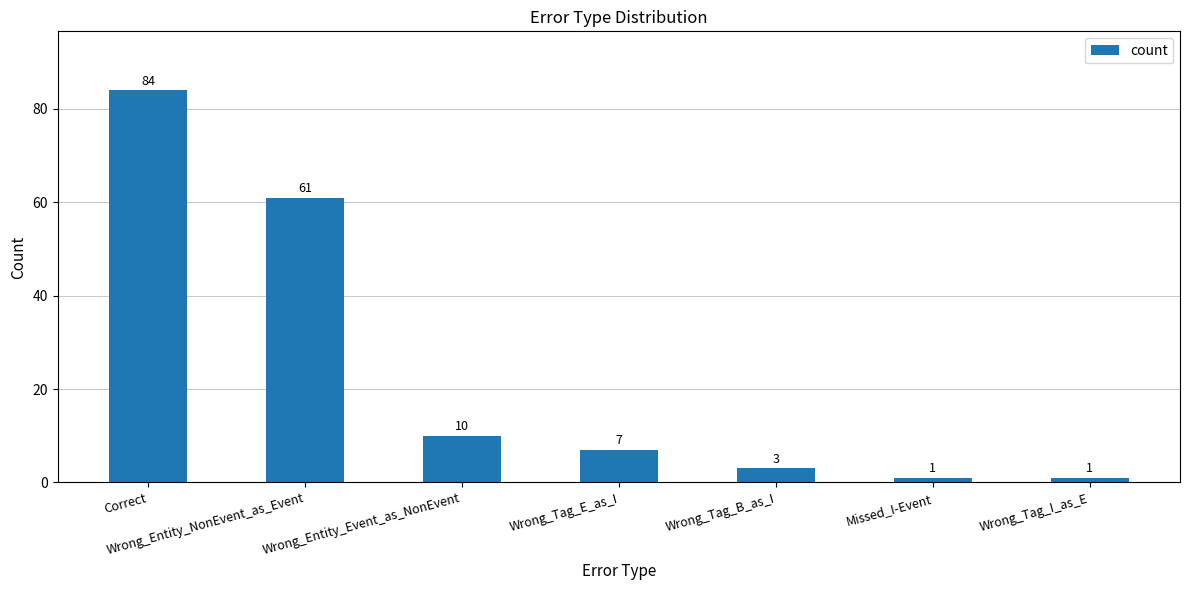

What is the difference between the values at Wrong_Tag_B_as_I and Wrong_Tag_I_as_E?

2